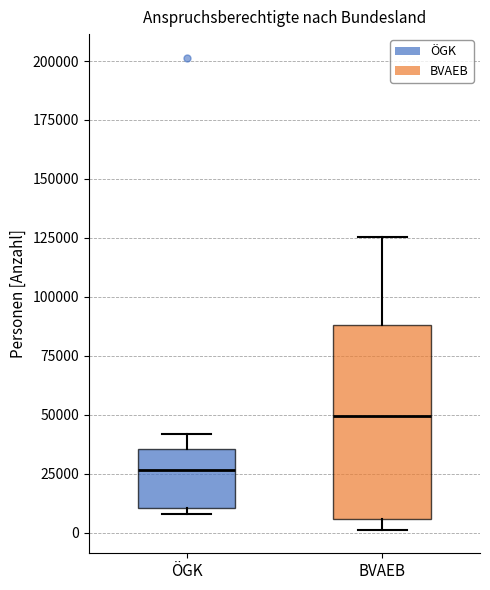

Which box has the highest median line?

BVAEB